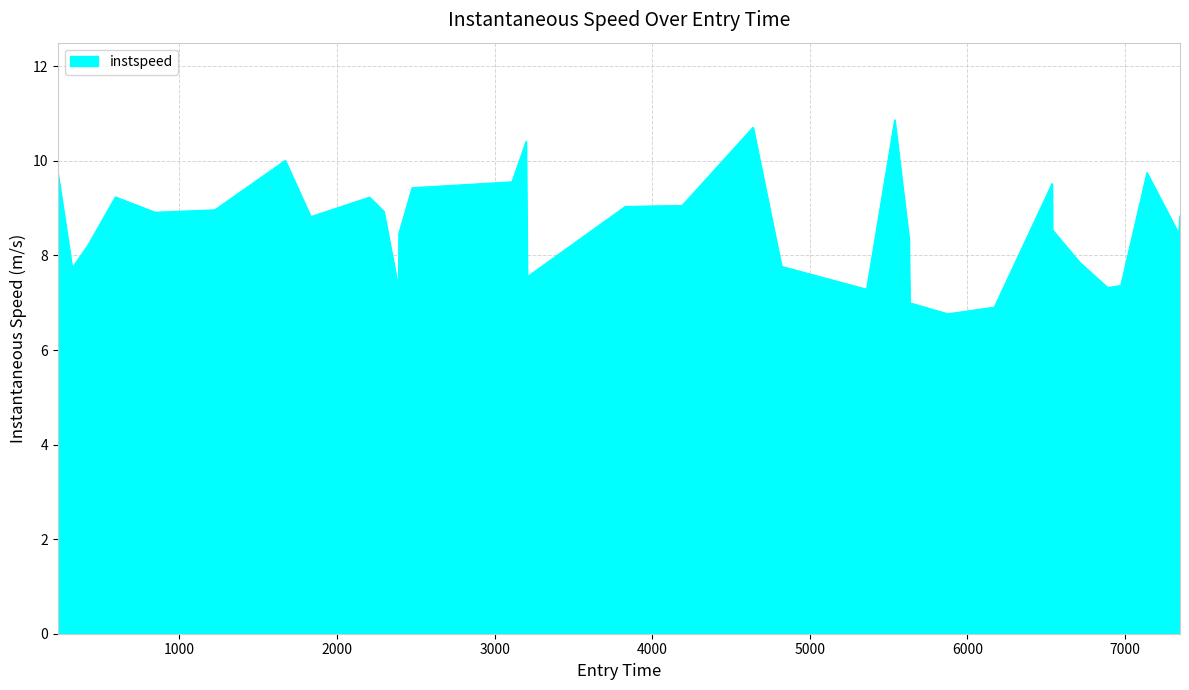

Count the number of data series in this chart.

1